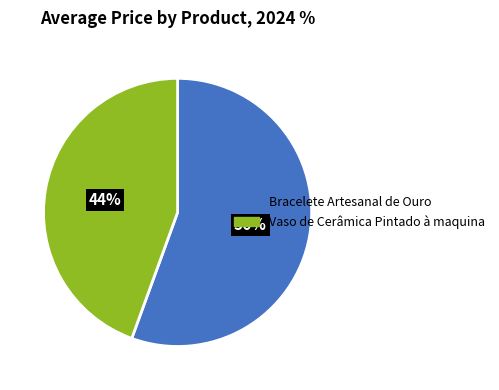

Which slice is the largest?

Bracelete Artesanal de Ouro